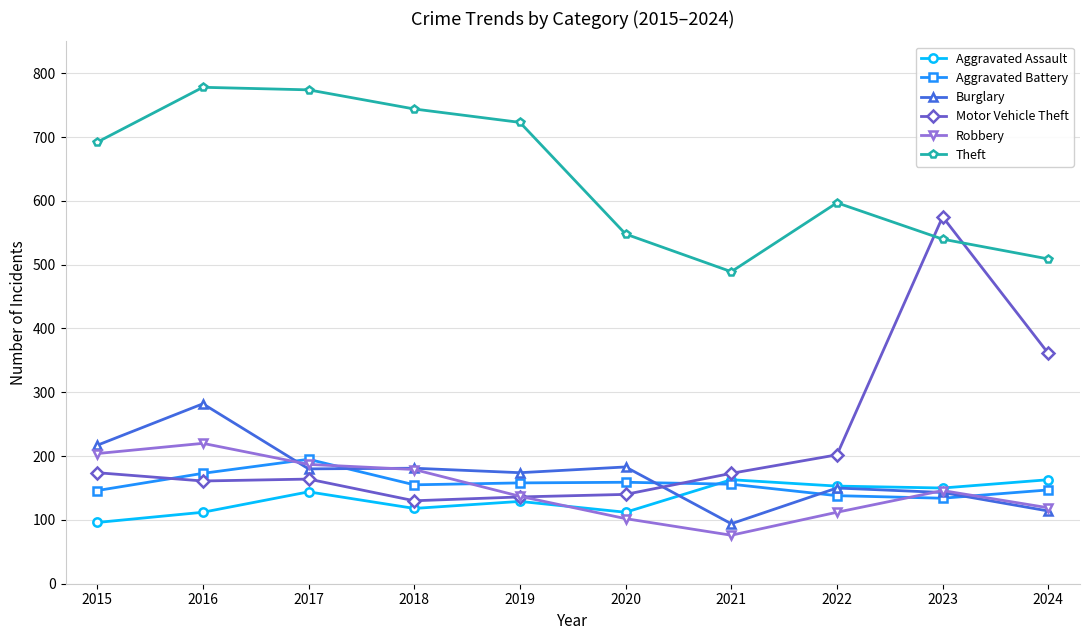

Which category has the lowest value across all series?

2021